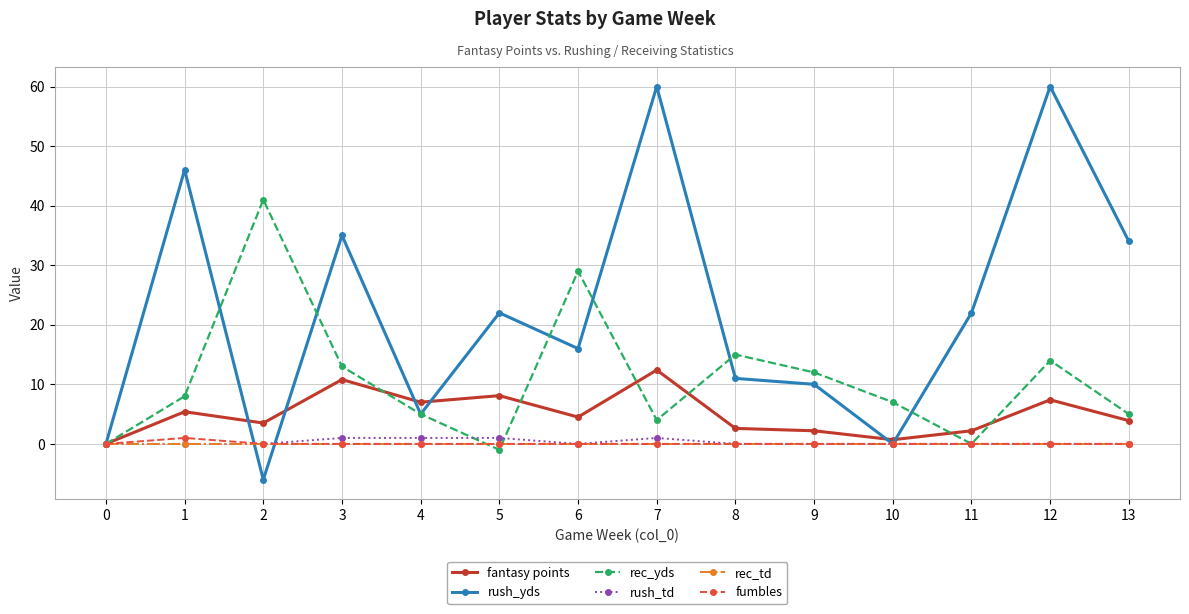

What is the minimum value for rush_yds?

-6.0